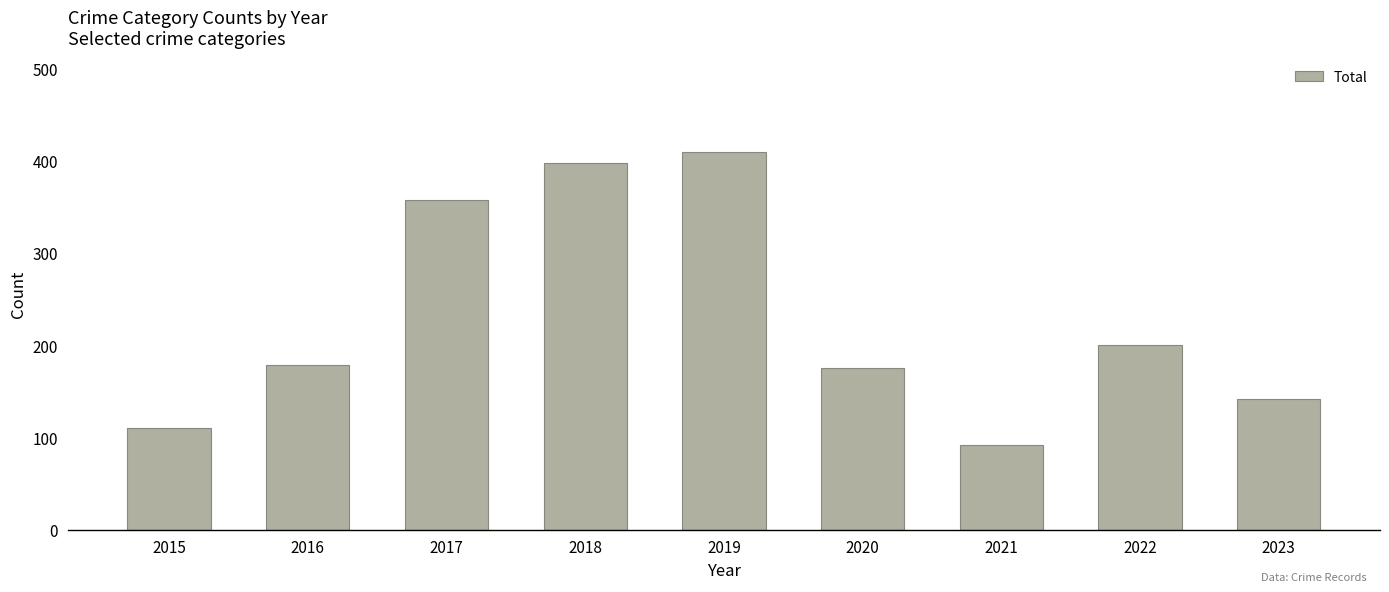

What is the difference between the maximum and second lowest values?

299